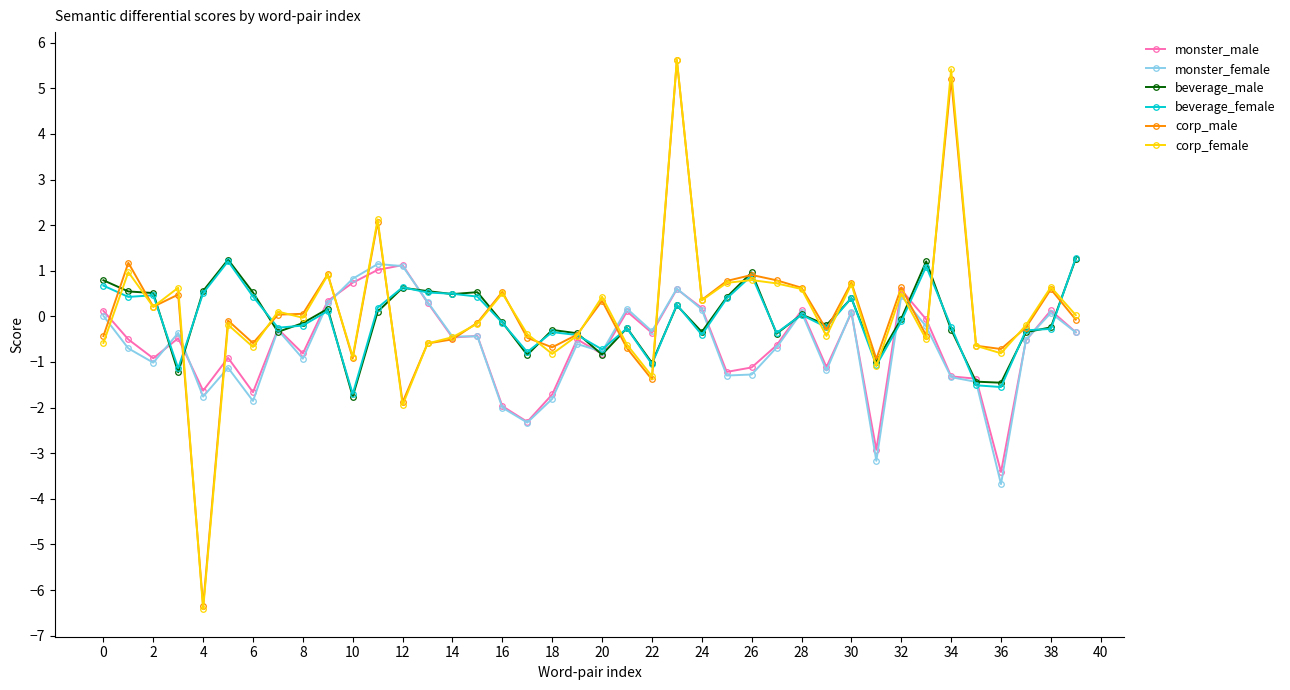

True or false: monster_female has more than 1 points higher than both neighbors.

True